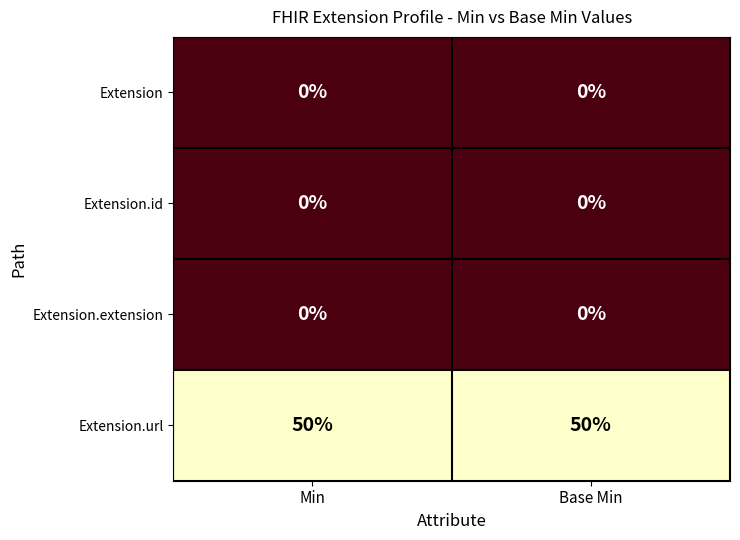

Reading left to right, list all the values displayed in this chart.

Extension: Min=0	Base Min=0
Extension.id: Min=0	Base Min=0
Extension.extension: Min=0	Base Min=0
Extension.url: Min=50	Base Min=50